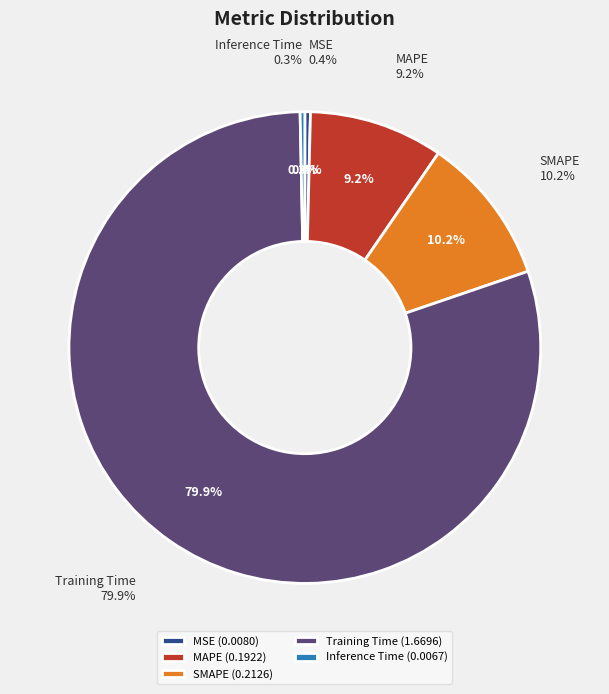

Is it true that MSE is 12% of the pie?

False